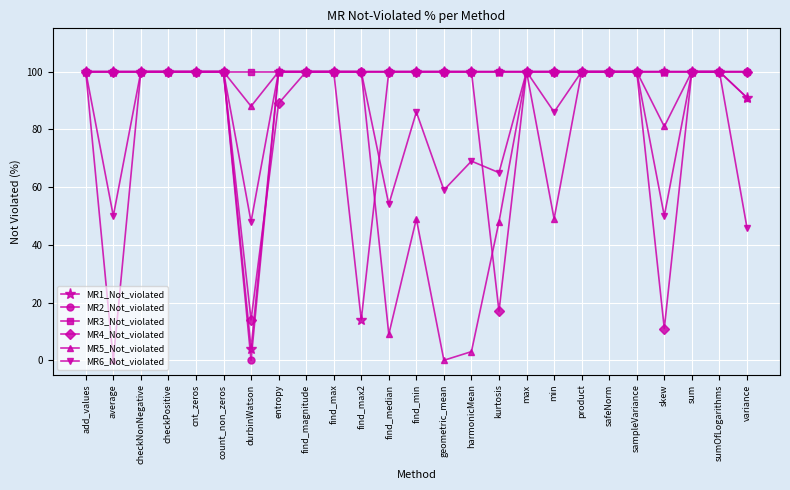

Where is MR6_Not_violated nearest to the value 73?

harmonicMean